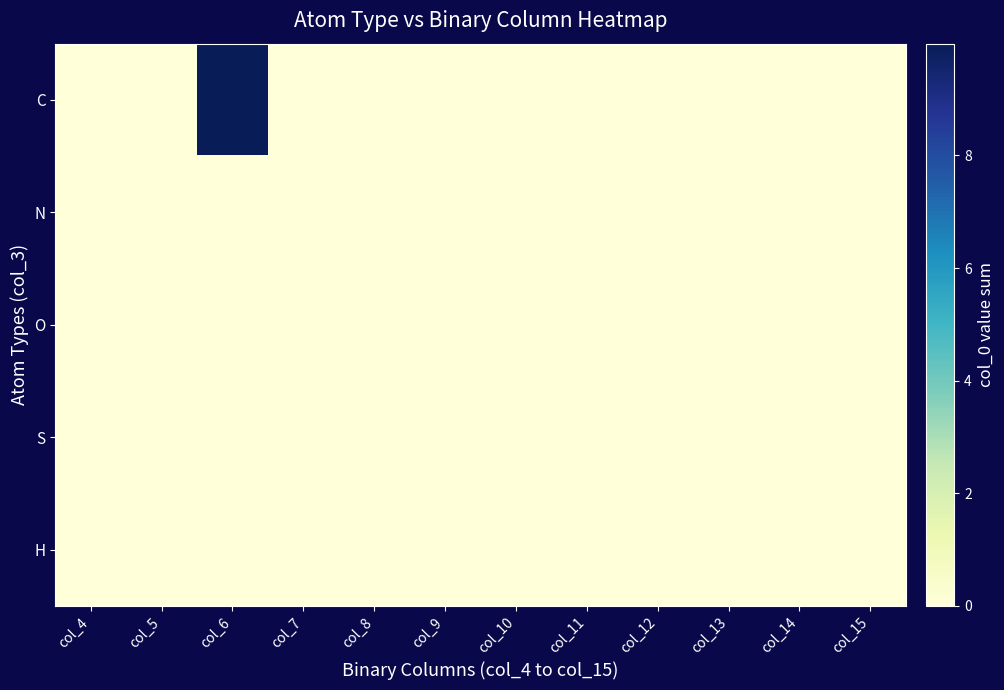

Reading left to right, list all the values displayed in this chart.

C: col_4=0.0	col_5=0.0	col_6=10.0	col_7=0.0	col_8=0.0	col_9=0.0	col_10=0.0	col_11=0.0	col_12=0.0	col_13=0.0	col_14=0.0	col_15=0.0
N: col_4=0.0	col_5=0.0	col_6=0.0	col_7=0.0	col_8=0.0	col_9=0.0	col_10=0.0	col_11=0.0	col_12=0.0	col_13=0.0	col_14=0.0	col_15=0.0
O: col_4=0.0	col_5=0.0	col_6=0.0	col_7=0.0	col_8=0.0	col_9=0.0	col_10=0.0	col_11=0.0	col_12=0.0	col_13=0.0	col_14=0.0	col_15=0.0
S: col_4=0.0	col_5=0.0	col_6=0.0	col_7=0.0	col_8=0.0	col_9=0.0	col_10=0.0	col_11=0.0	col_12=0.0	col_13=0.0	col_14=0.0	col_15=0.0
H: col_4=0.0	col_5=0.0	col_6=0.0	col_7=0.0	col_8=0.0	col_9=0.0	col_10=0.0	col_11=0.0	col_12=0.0	col_13=0.0	col_14=0.0	col_15=0.0